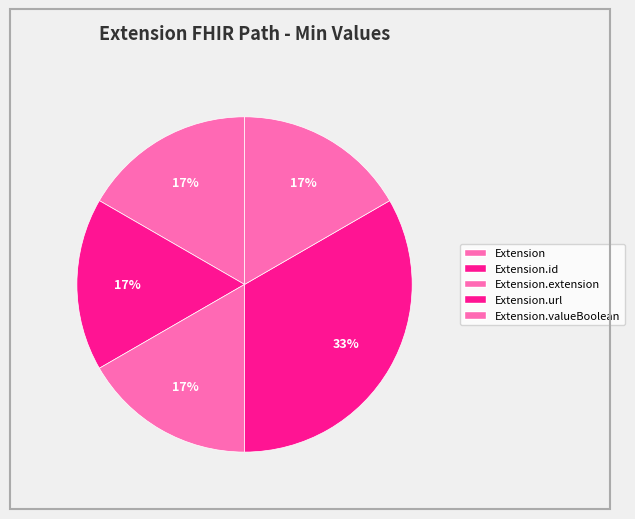

Which category has the biggest portion of the pie?

Extension.url